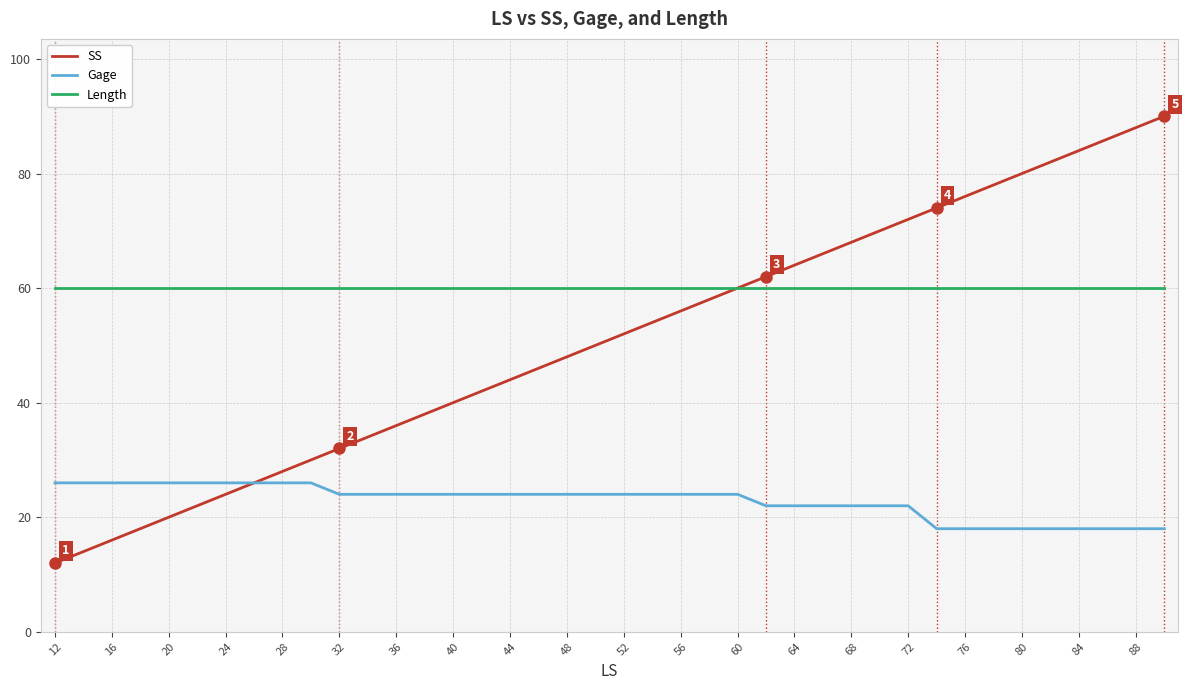

Which series has the largest range (max minus min)?

SS